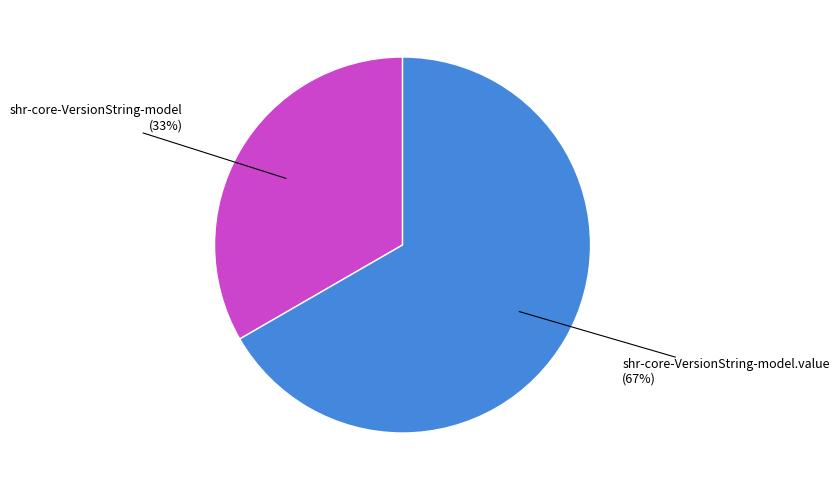

To the nearest percent, what is the average slice percentage?

50%